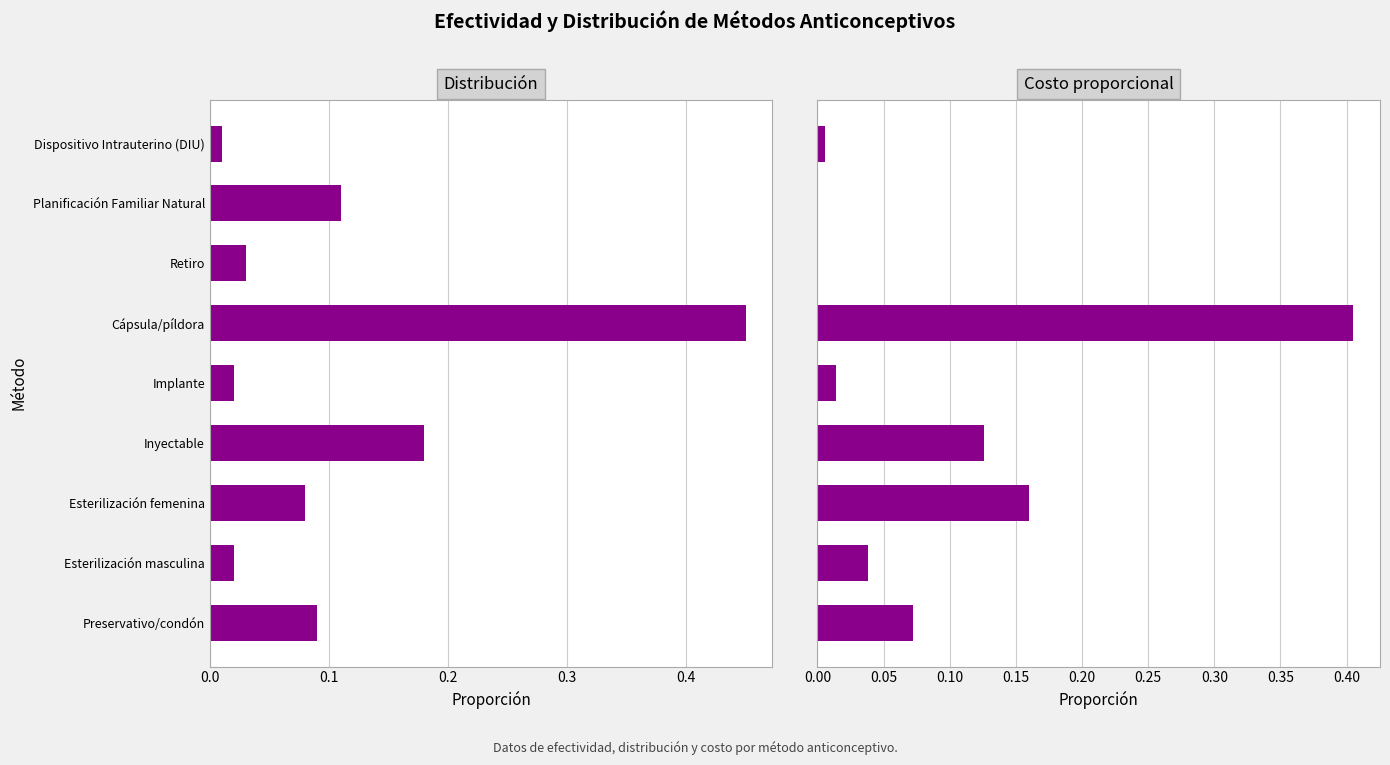

What value does the Distribución series have at Planificación Familiar Natural?

0.1